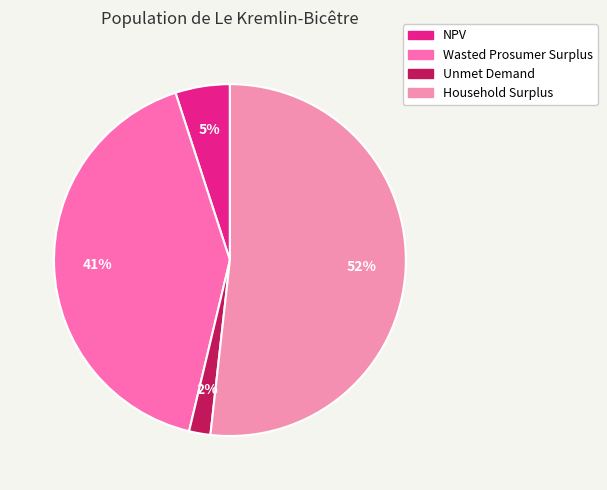

Is there any slice that represents more than half of the pie?

Yes